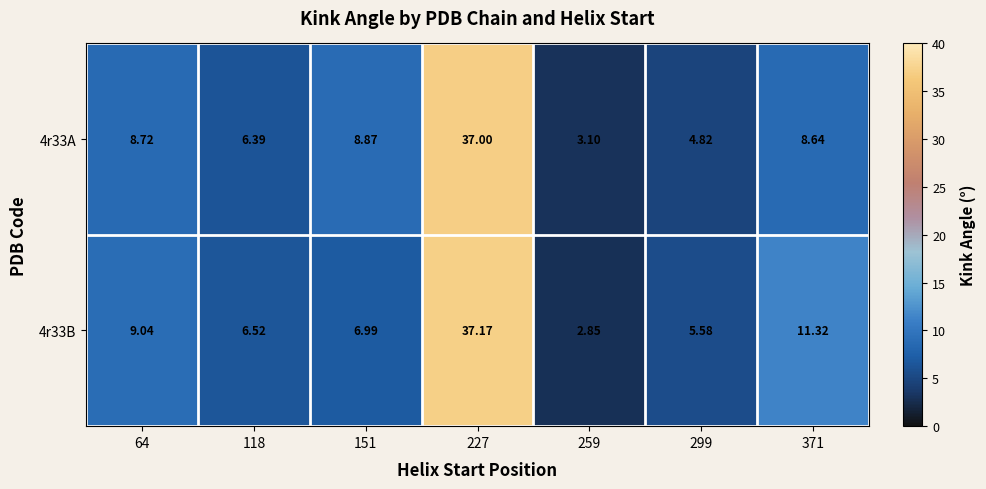

Is the value of 4r33B at 64 greater than the value of 4r33A at 151?

Yes